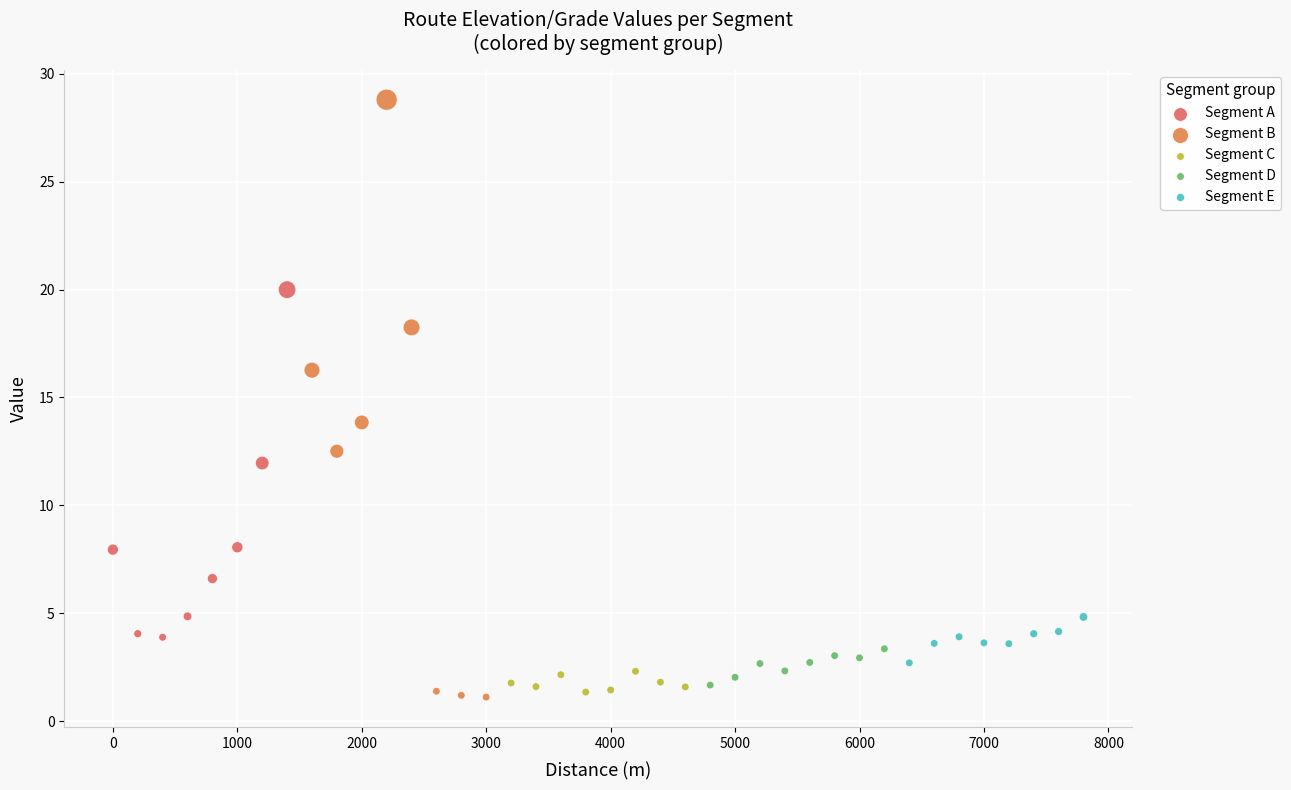

What are all the series names shown in the legend?

Segment A, Segment B, Segment C, Segment D, Segment E